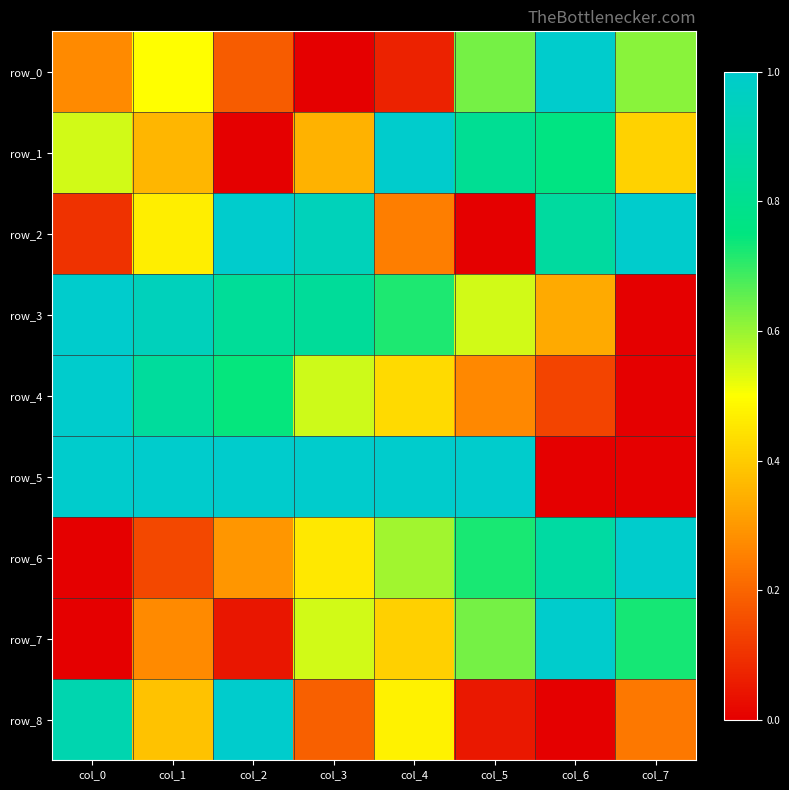

Is the value of row_3 at col_0 greater than the value of row_6 at col_7?

No